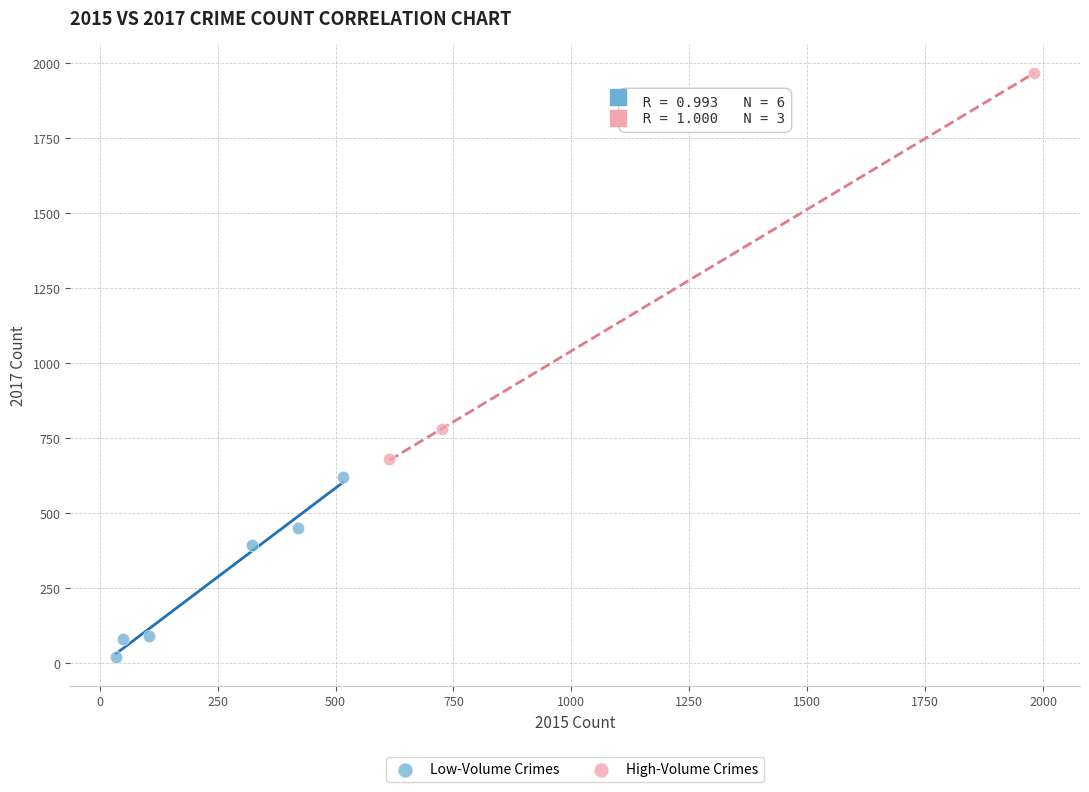

What are all the series names shown in the legend?

Low-Volume Crimes, High-Volume Crimes